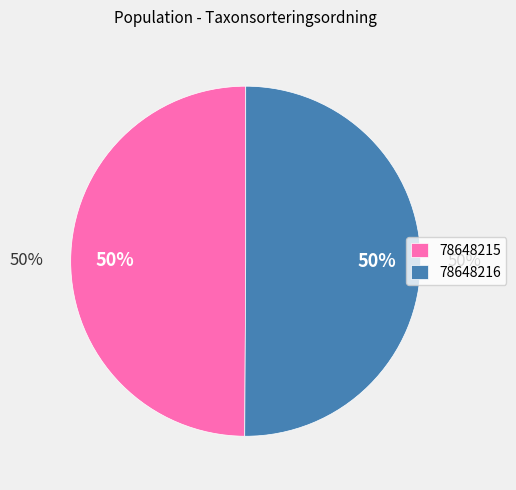

True or false: 78648215 accounts for 64% of the total.

False